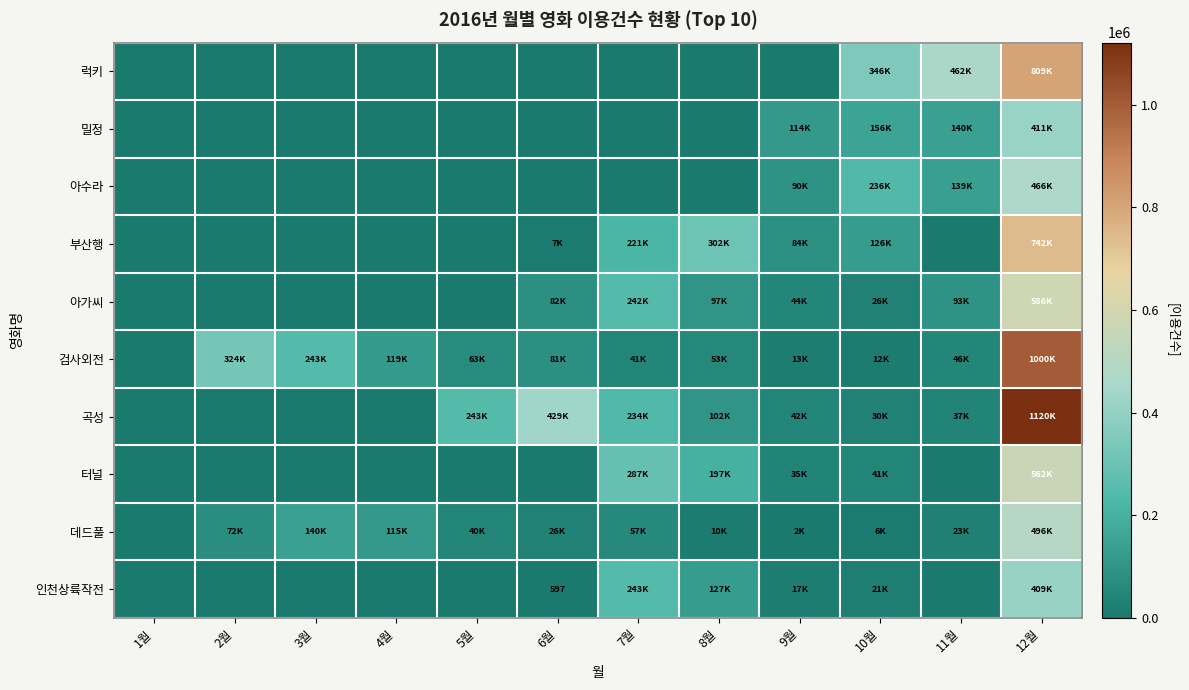

List the labels in order of 아가씨 value, smallest first.

1월, 2월, 3월, 4월, 5월, 10월, 9월, 6월, 11월, 8월, 7월, 12월